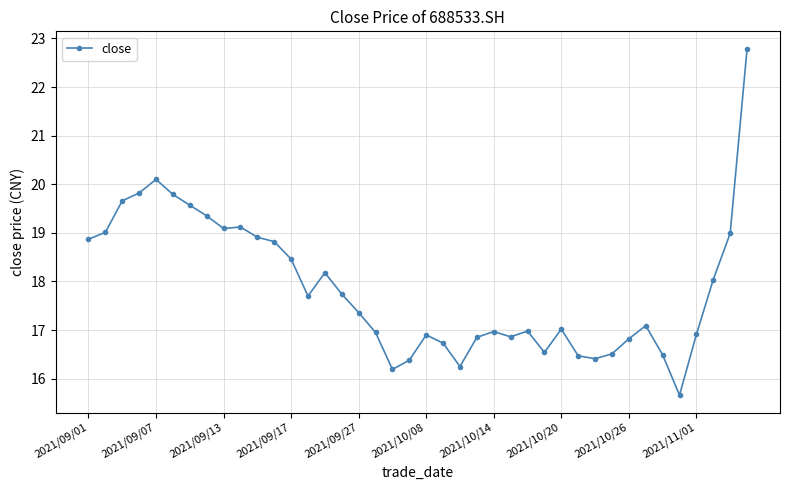

What is the sum of all values?

714.4